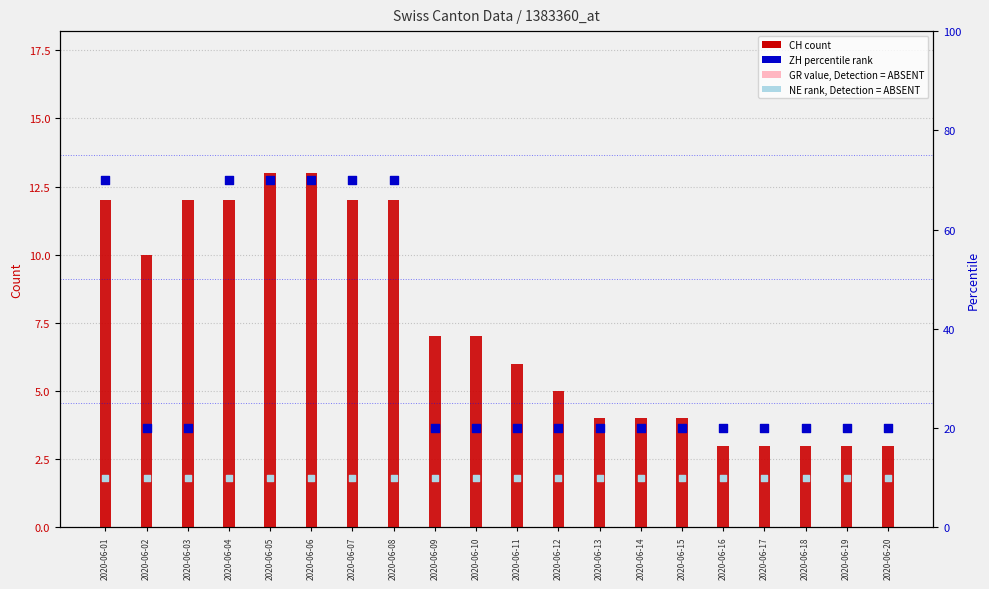

Which series reaches the maximum Y coordinate?

ZH (percentile rank)